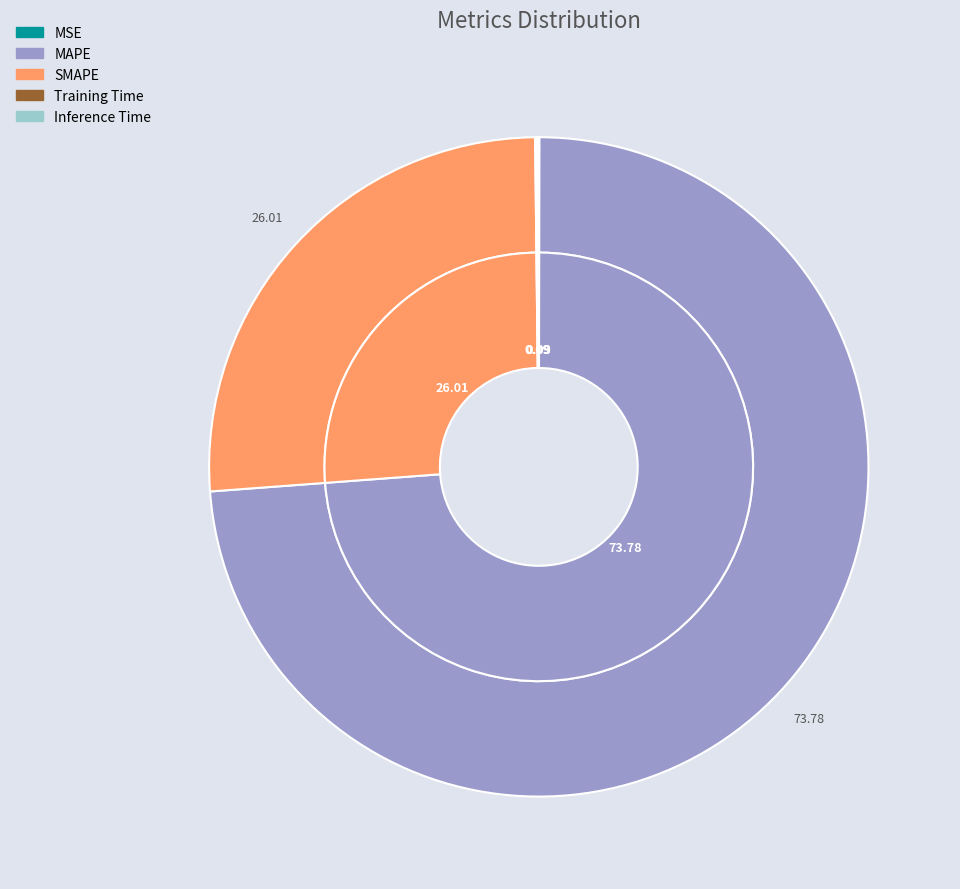

What is the smallest slice in the pie chart?

MSE